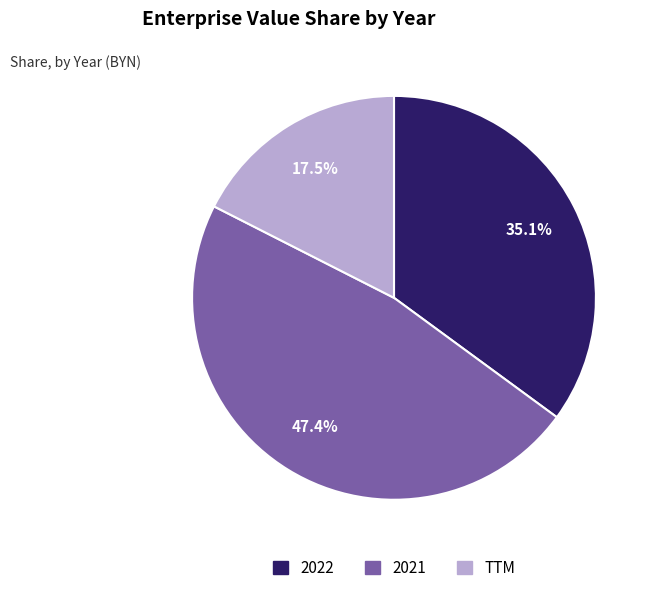

Count the number of slices in the pie.

3